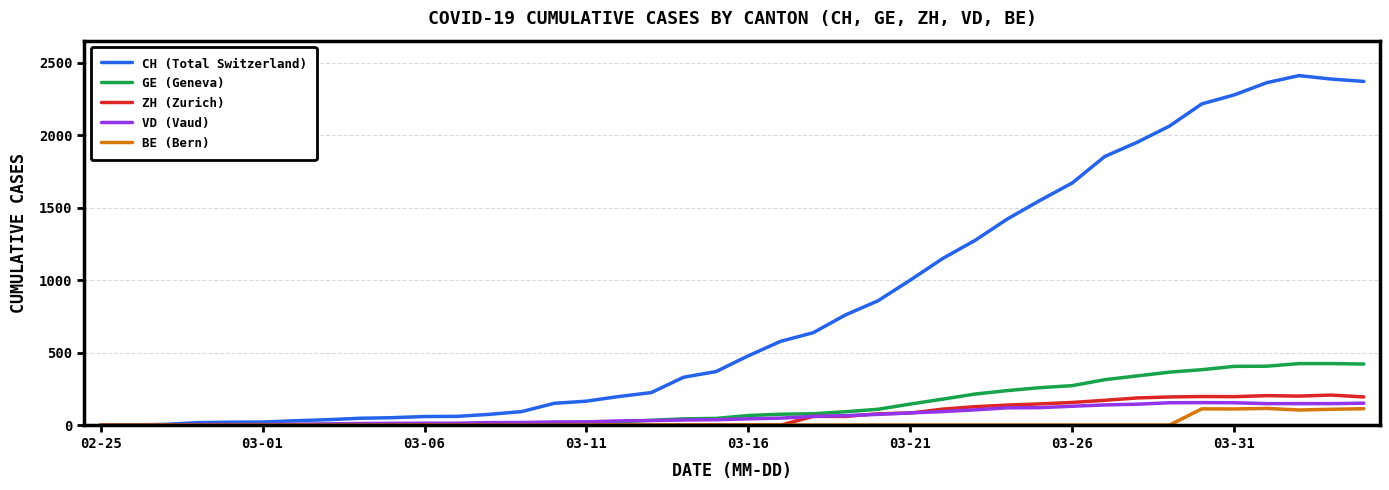

What is the sum of all ZH (Zurich) values?

2707